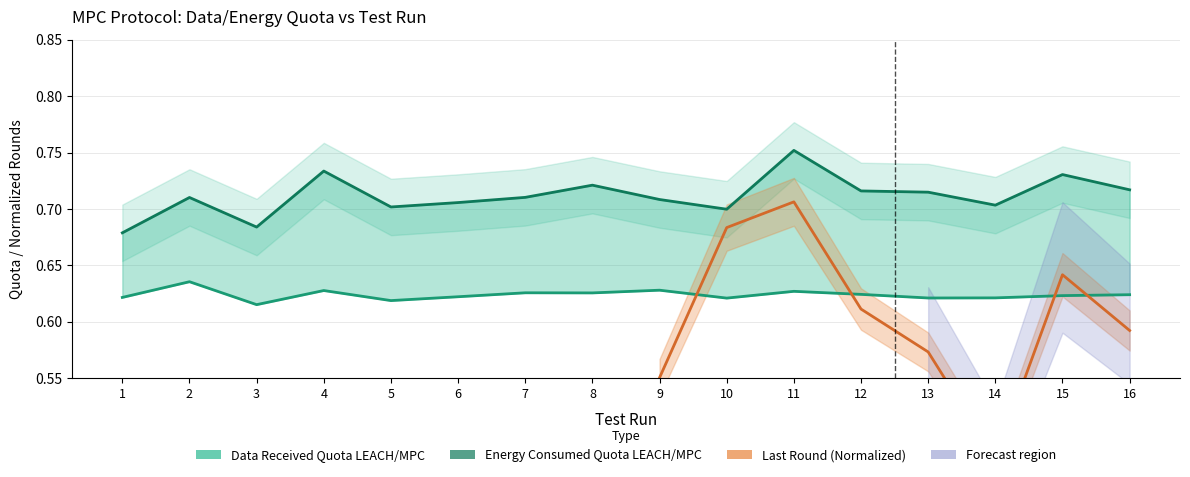

At how many categories does at least one series exceed 0?

16